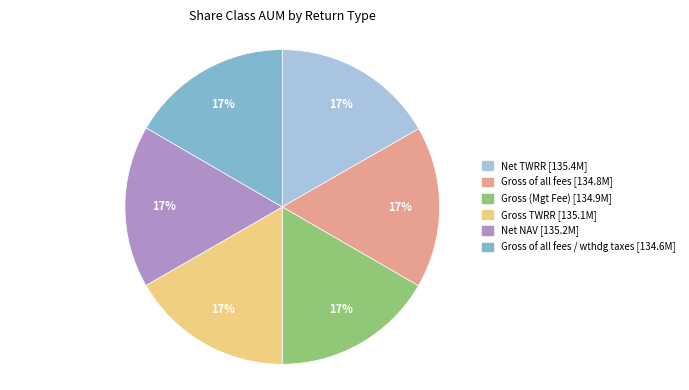

Does any single category account for the majority?

No